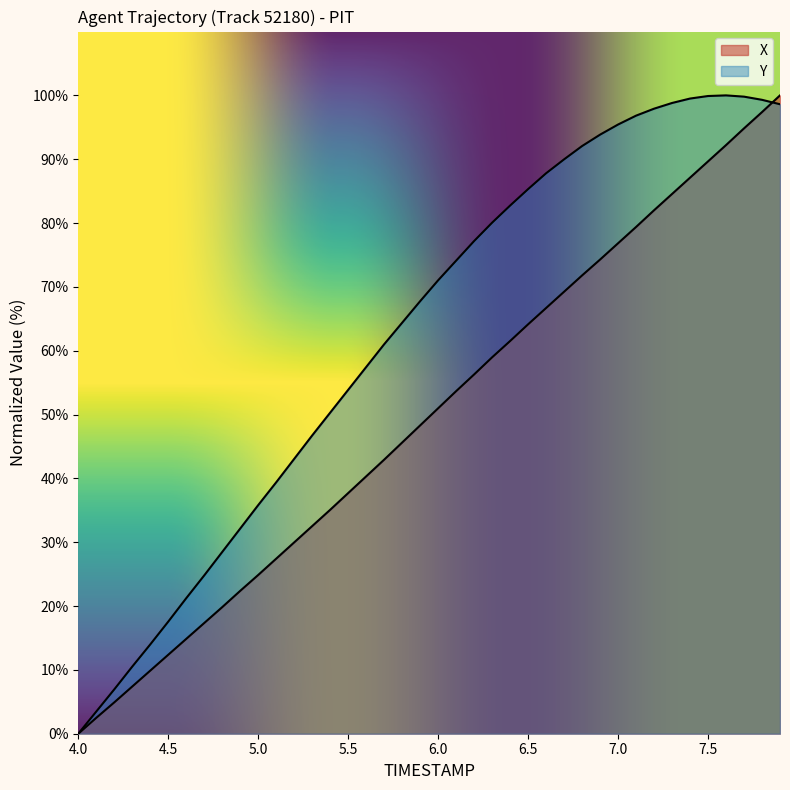

How many intersections are there between Y and X?

1